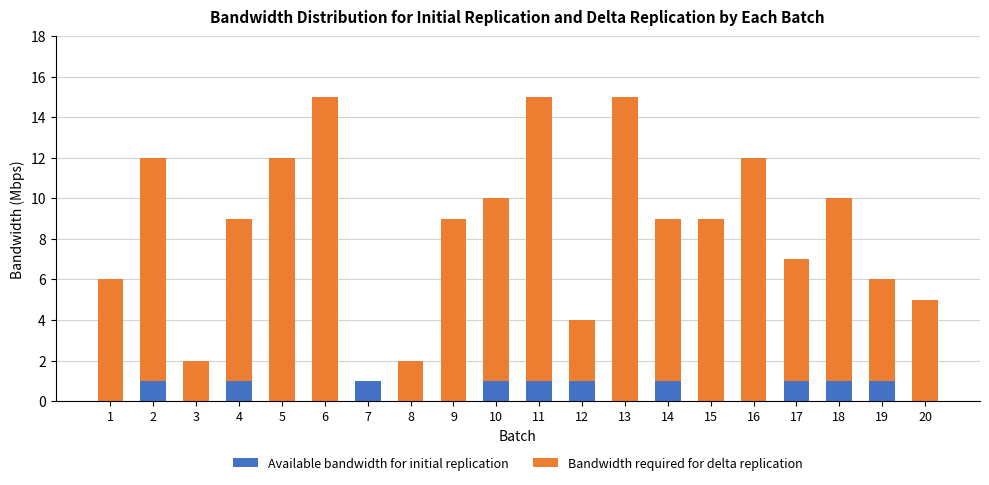

What is the total value across all series at 20?

5